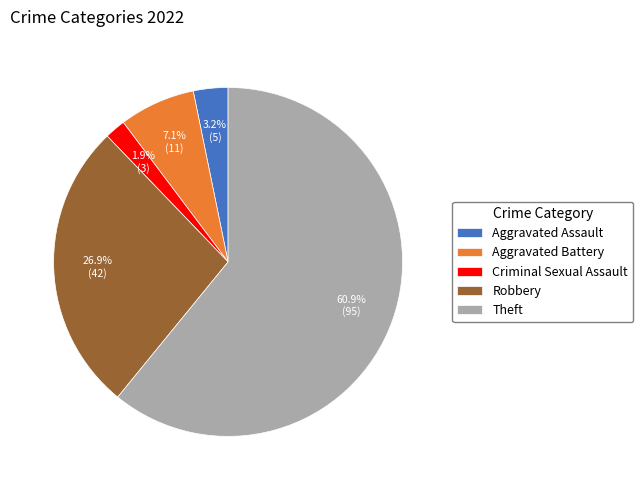

Approximately how many times larger is the value at Theft compared to Aggravated Assault?

19.0